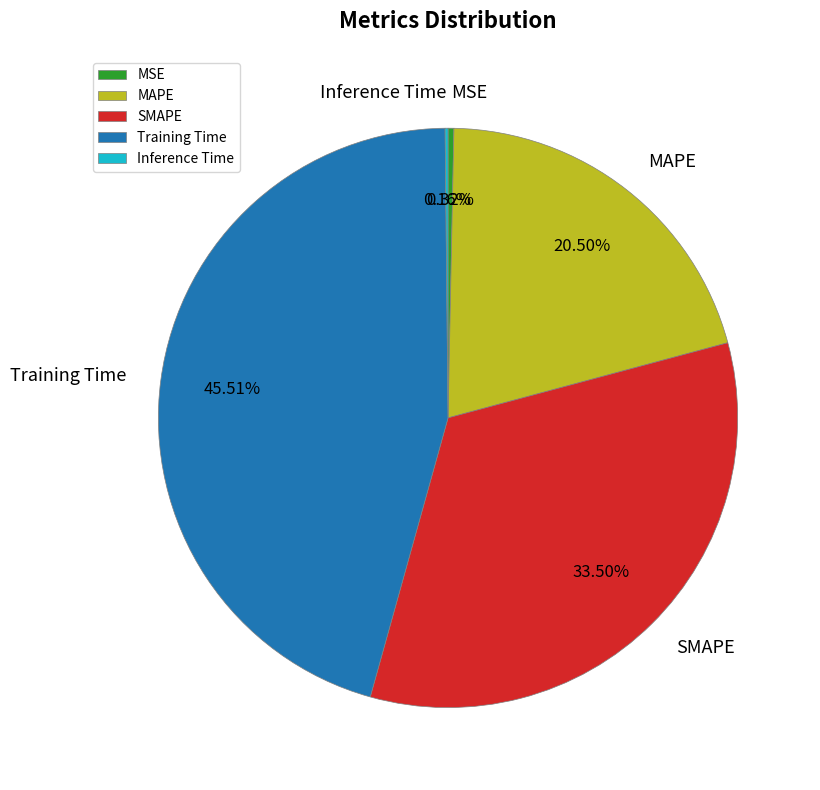

Is there a majority slice in this chart?

No